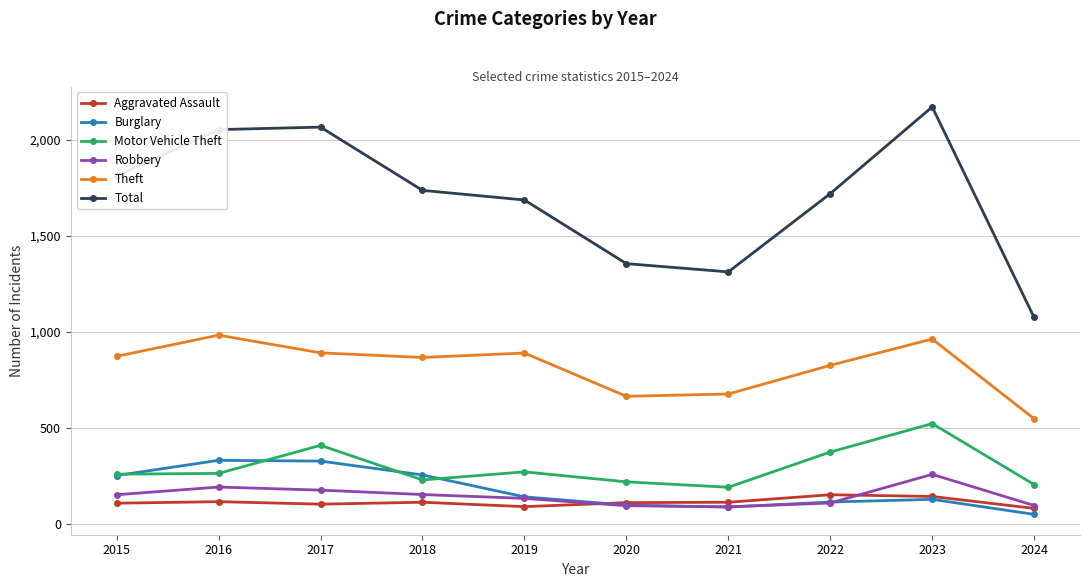

At 2017, list the series in order from smallest to largest.

Aggravated Assault, Robbery, Burglary, Motor Vehicle Theft, Theft, Total